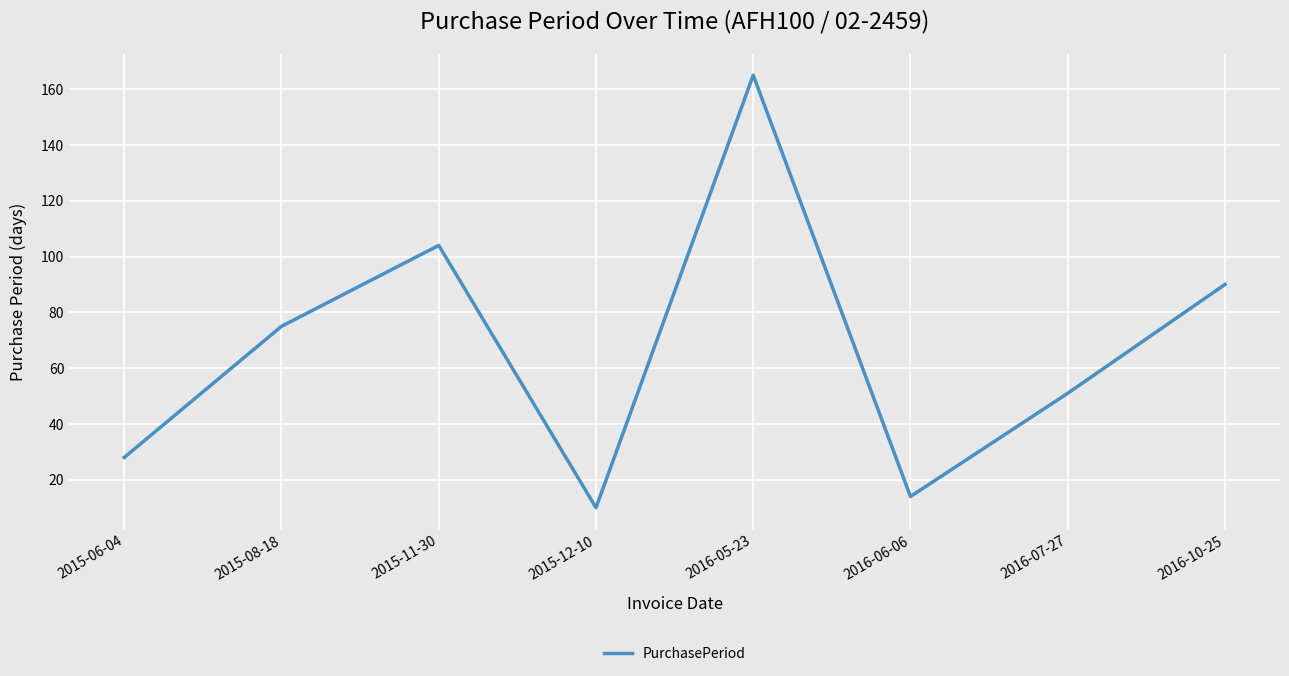

At which category does the data reach its first local valley?

2015-12-10